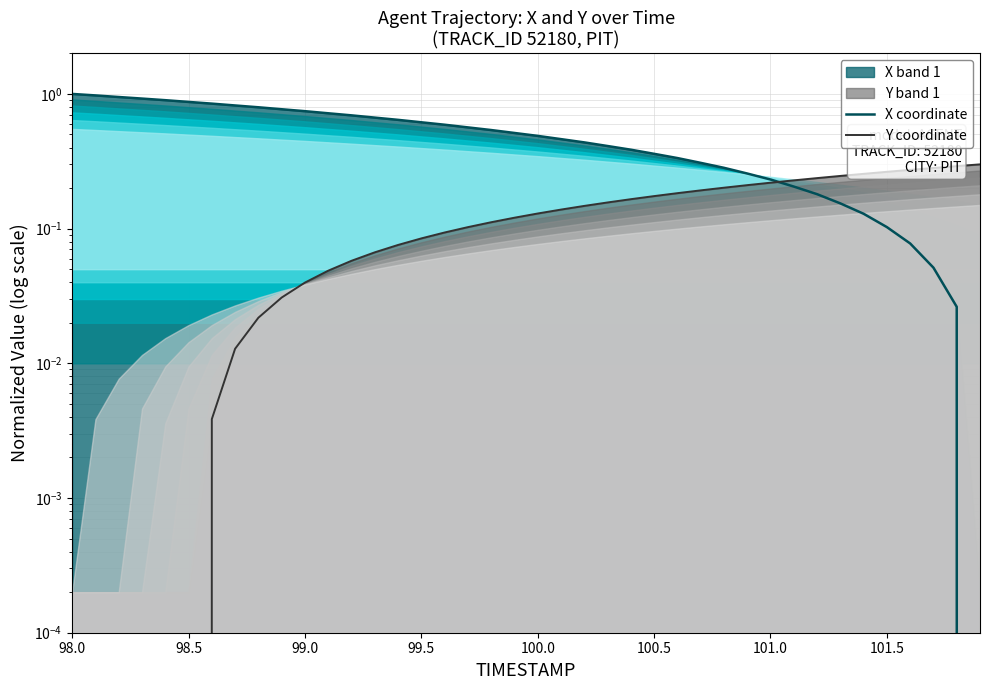

Which series has the largest range (max minus min)?

X coordinate